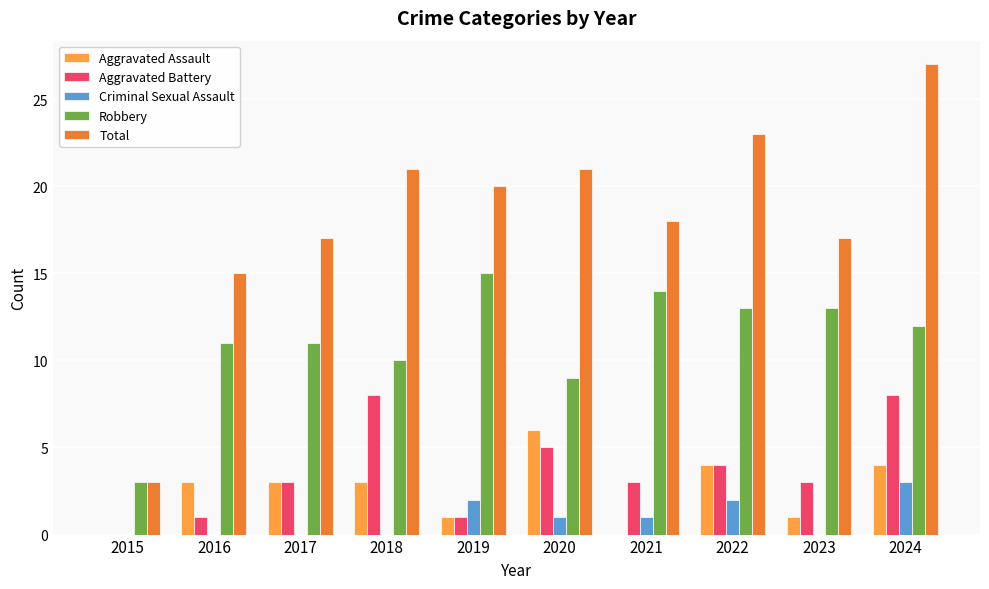

Count the number of data series in this chart.

5